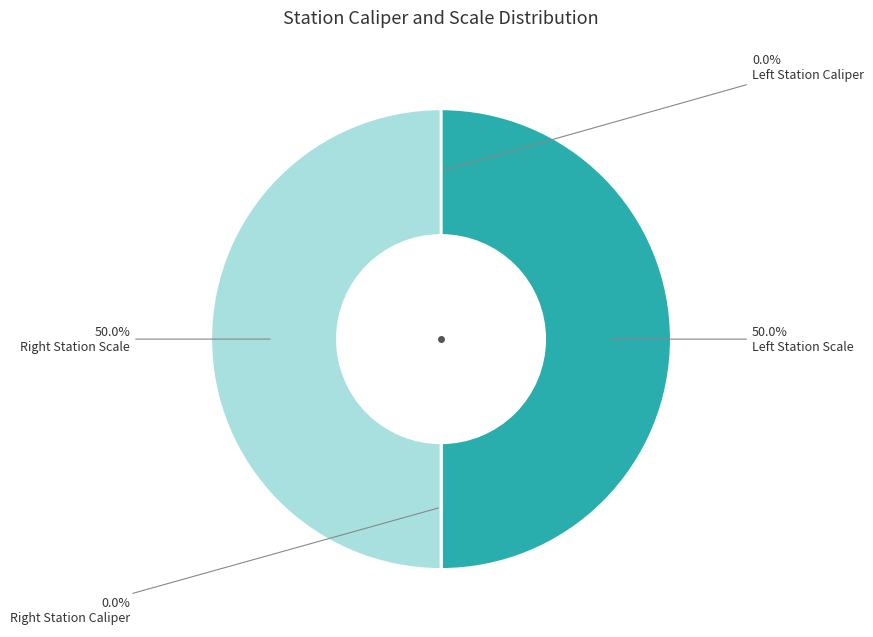

Is there any slice that represents more than half of the pie?

No